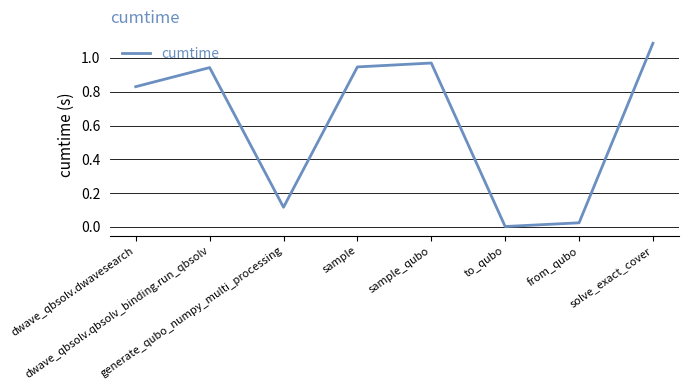

Where is the first local maximum?

dwave_qbsolv.qbsolv_binding.run_qbsolv